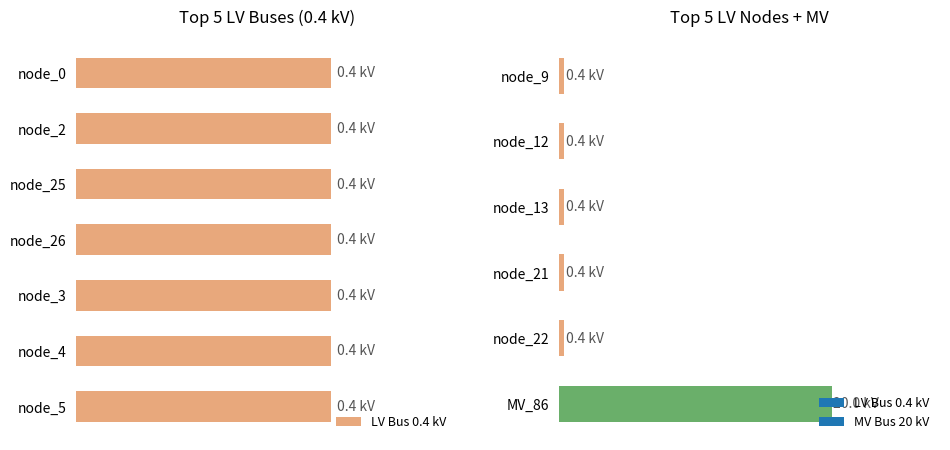

Does the chart contain stacked bars?

No